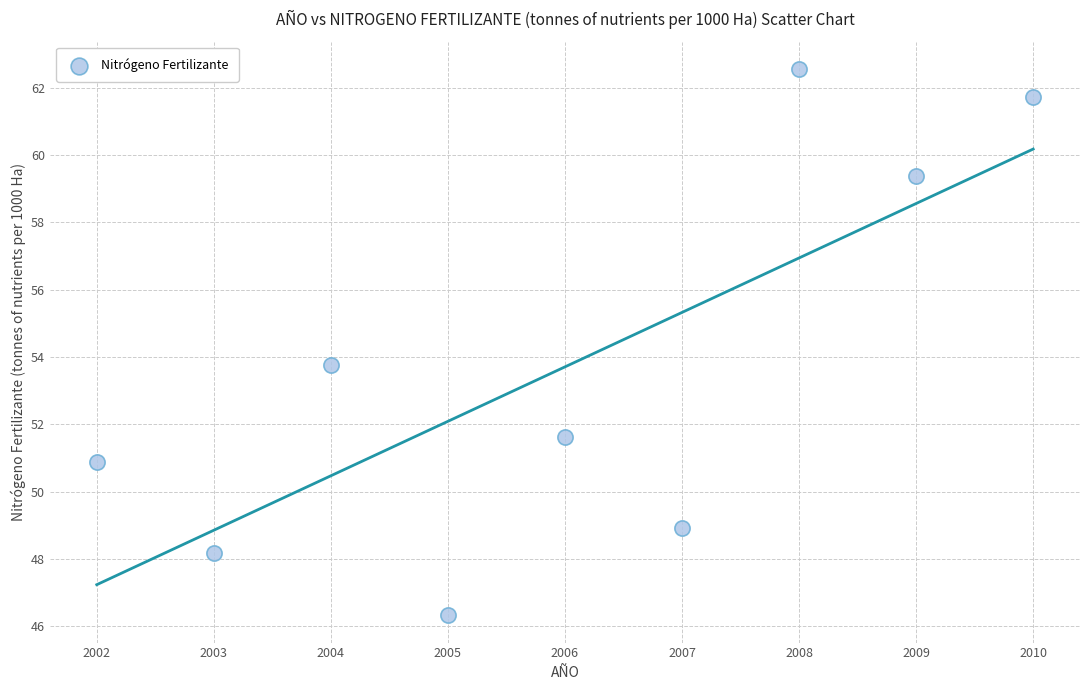

What is the range of X values (max minus min)?

8.0